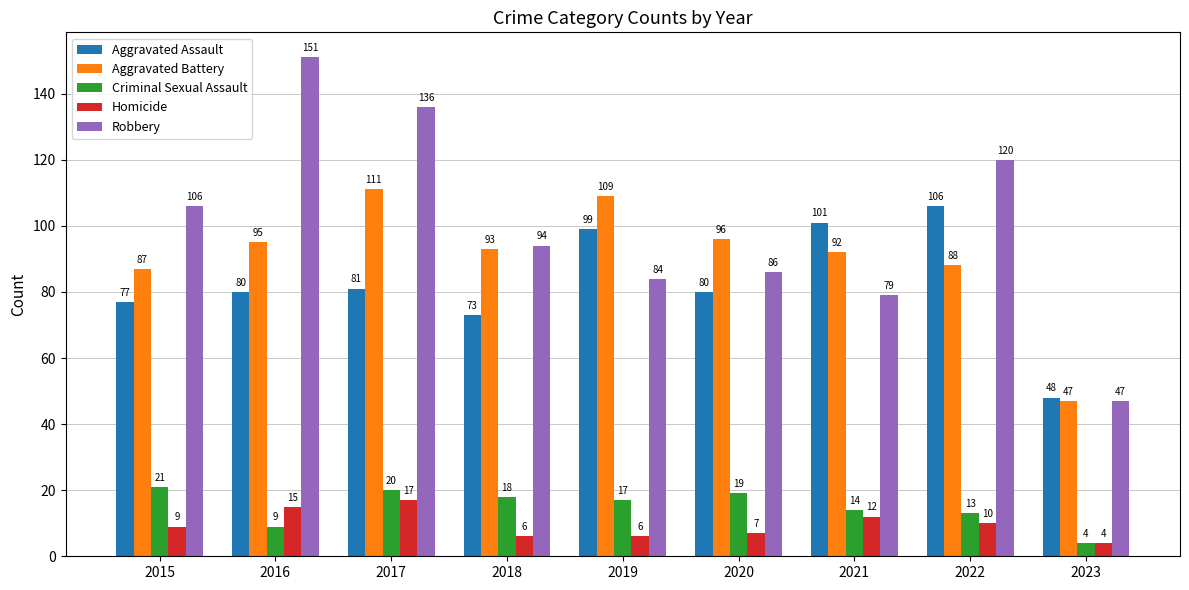

What is the spread (max minus min) of values at 2018?

88